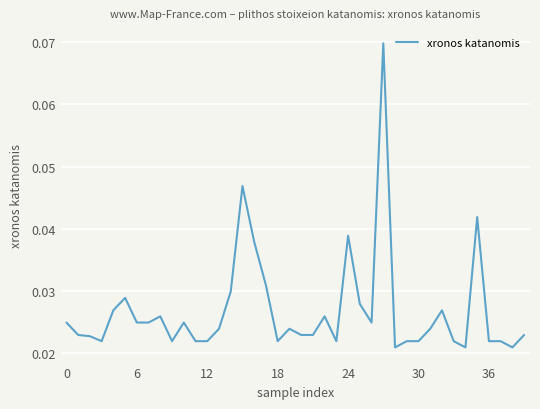

Count the number of categories in the chart.

40